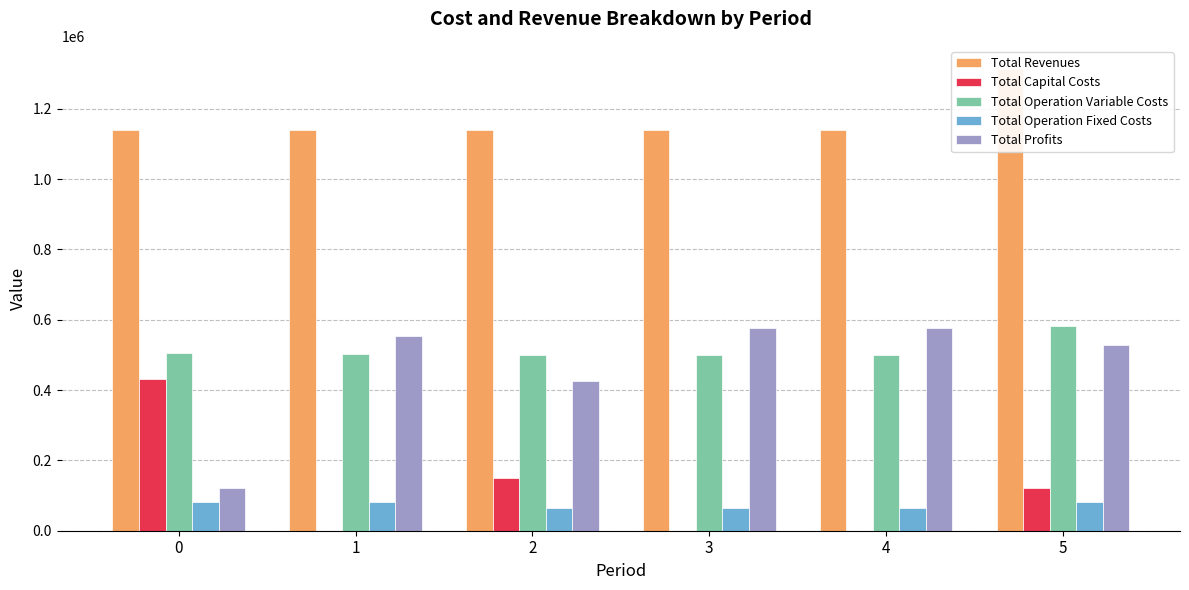

Which has a higher value, 5 or 2?

5